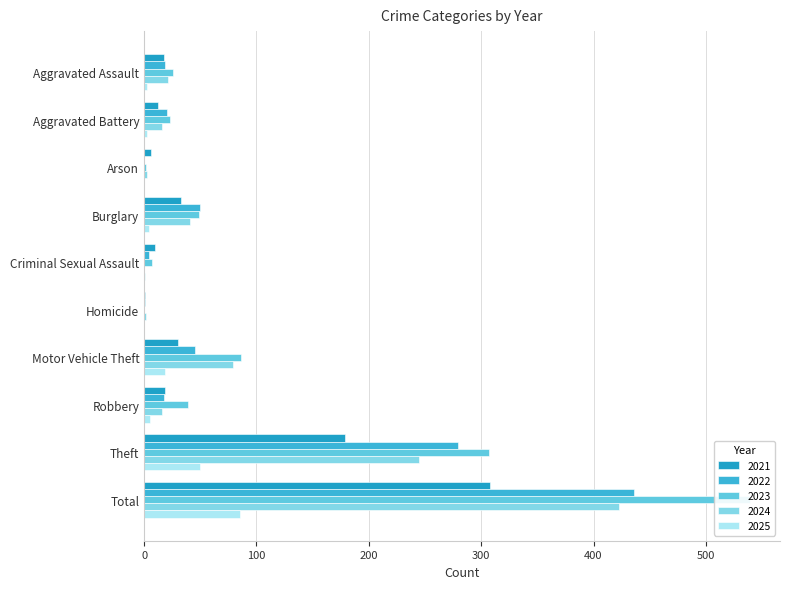

What is the difference between the maximum and minimum values in the 2022 series?

436